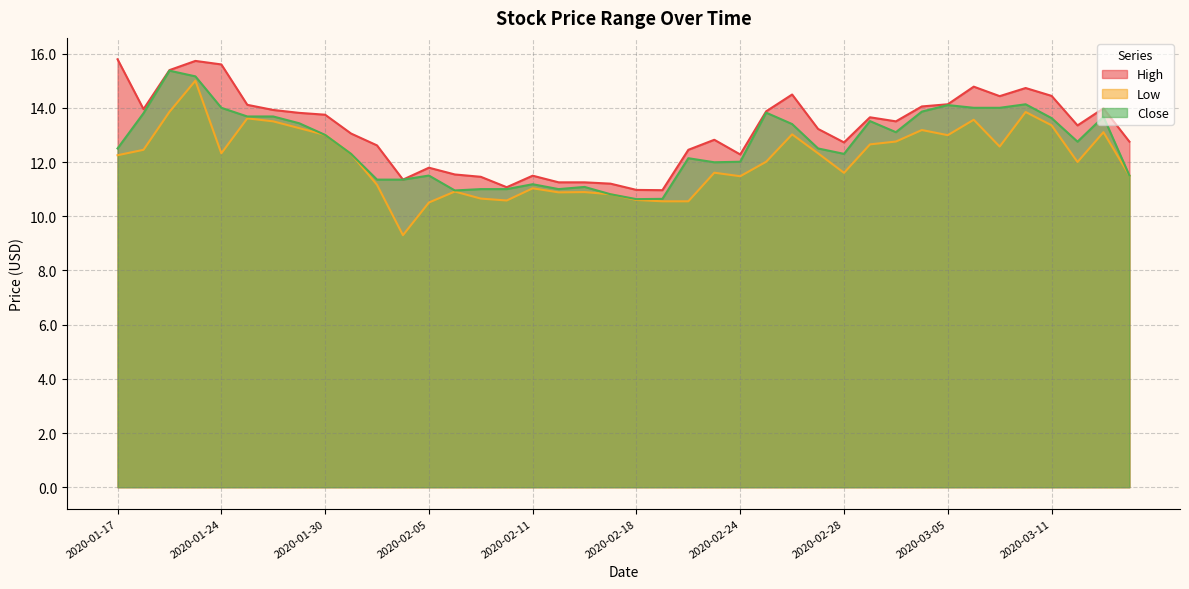

Which series has the largest range (max minus min)?

Low